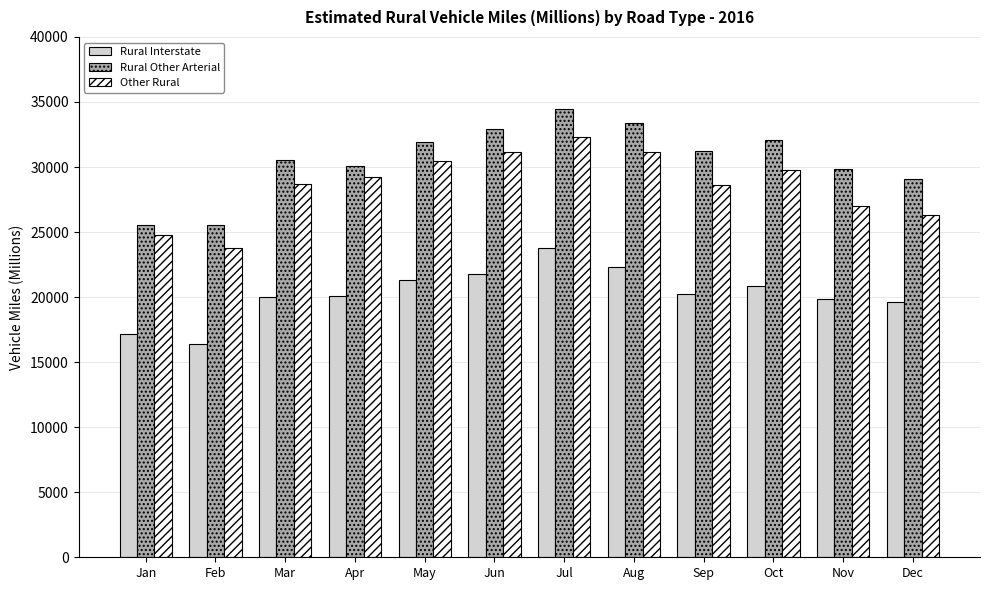

What is the difference between the second highest and minimum values in the Other Rural series?

7378